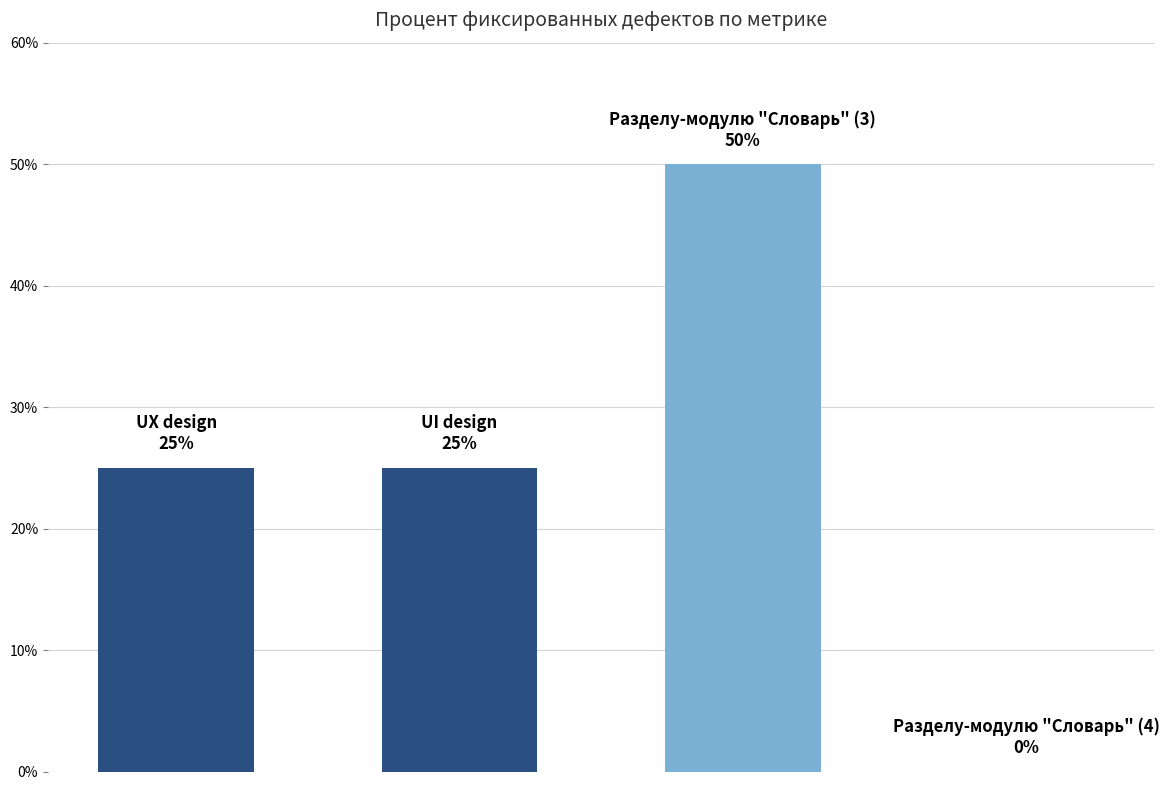

What is the greatest value displayed?

50